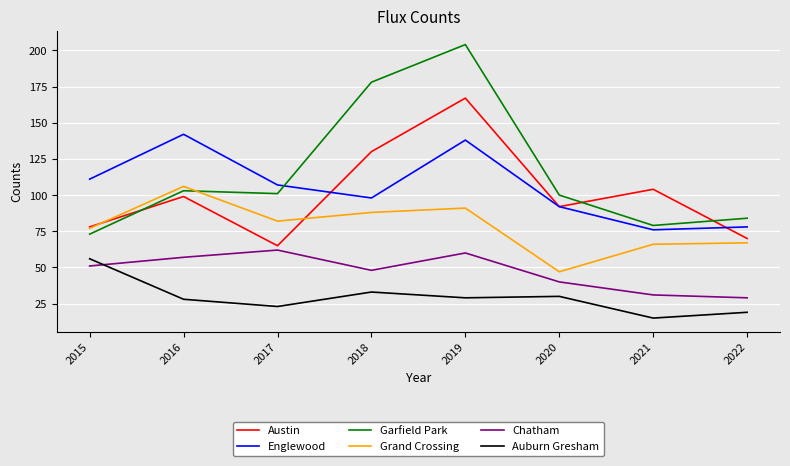

What are all the series names shown in the legend?

Austin, Englewood, Garfield Park, Grand Crossing, Chatham, Auburn Gresham